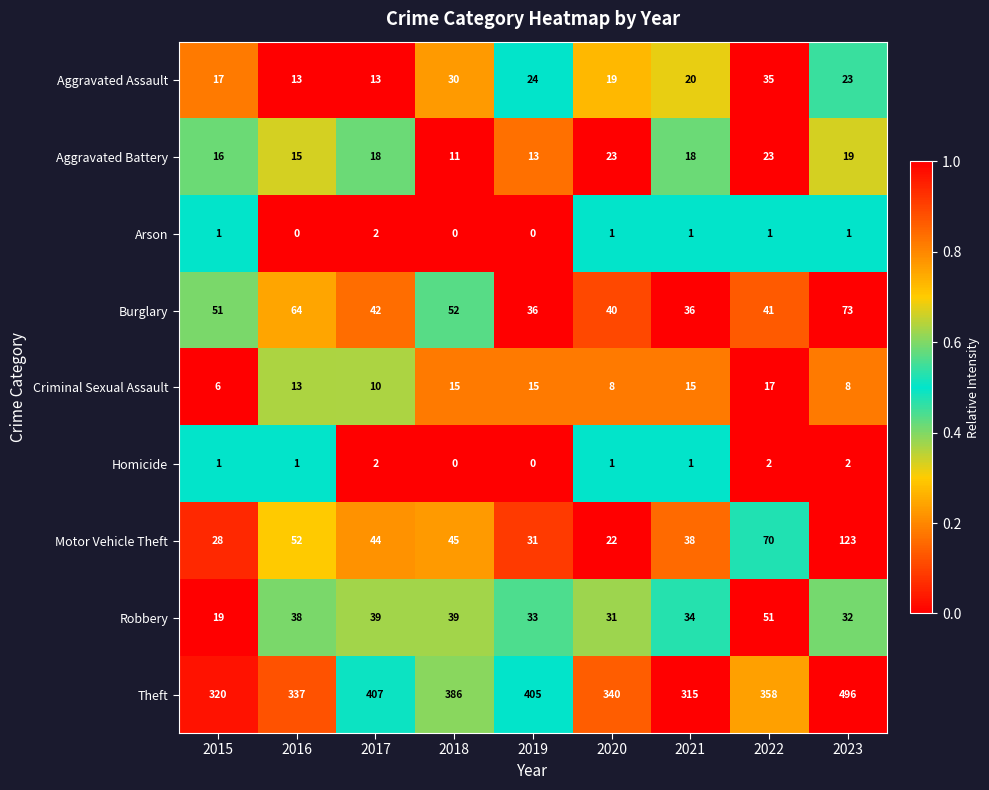

What is the sum of all Homicide values?

10